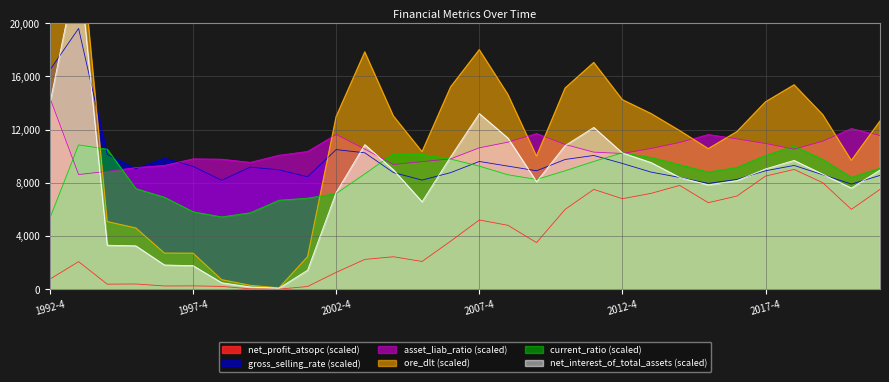

True or false: current_ratio (scaled) and net_profit_atsopc (scaled) intersect in this chart.

False